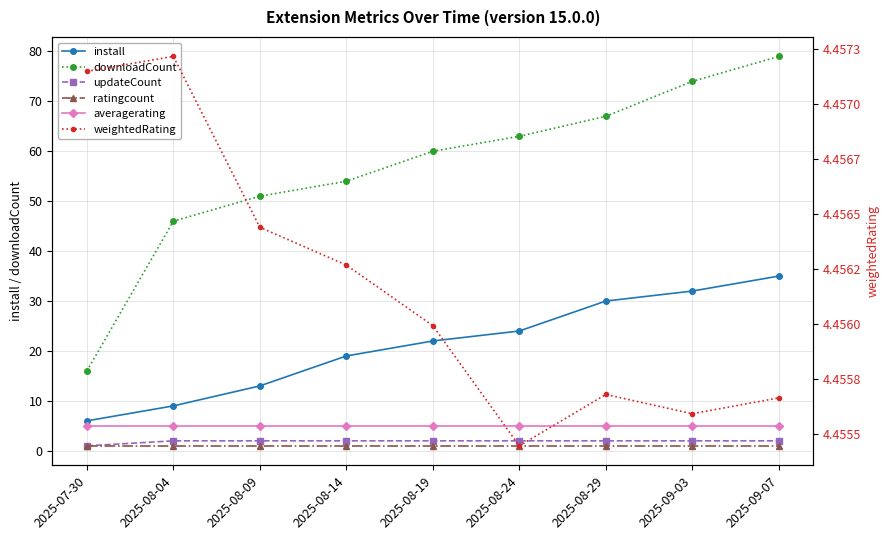

Is this an area chart (filled region under the line)?

No